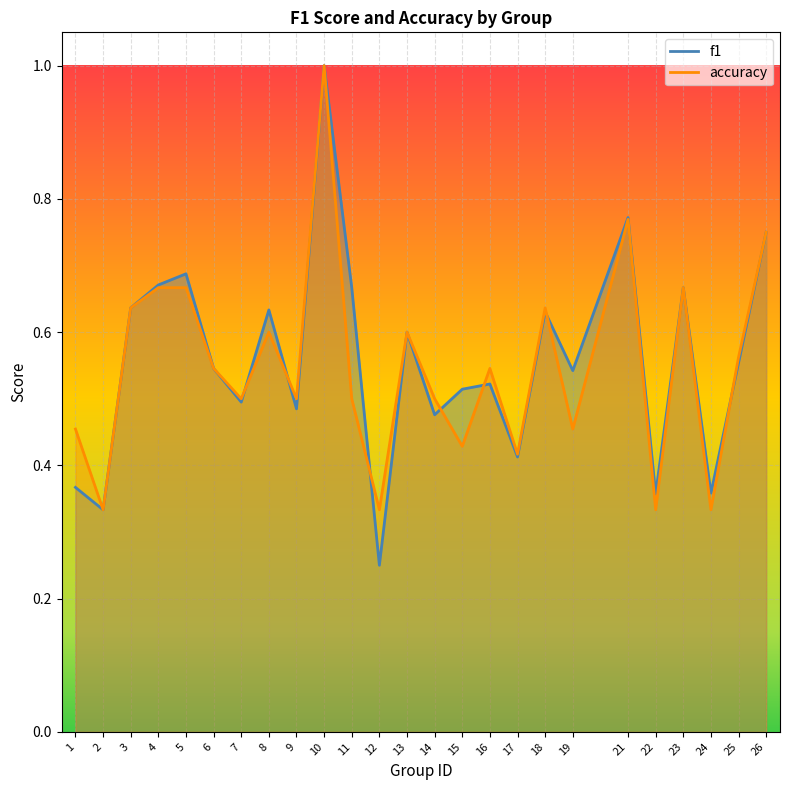

How many lines are shown in the chart?

2